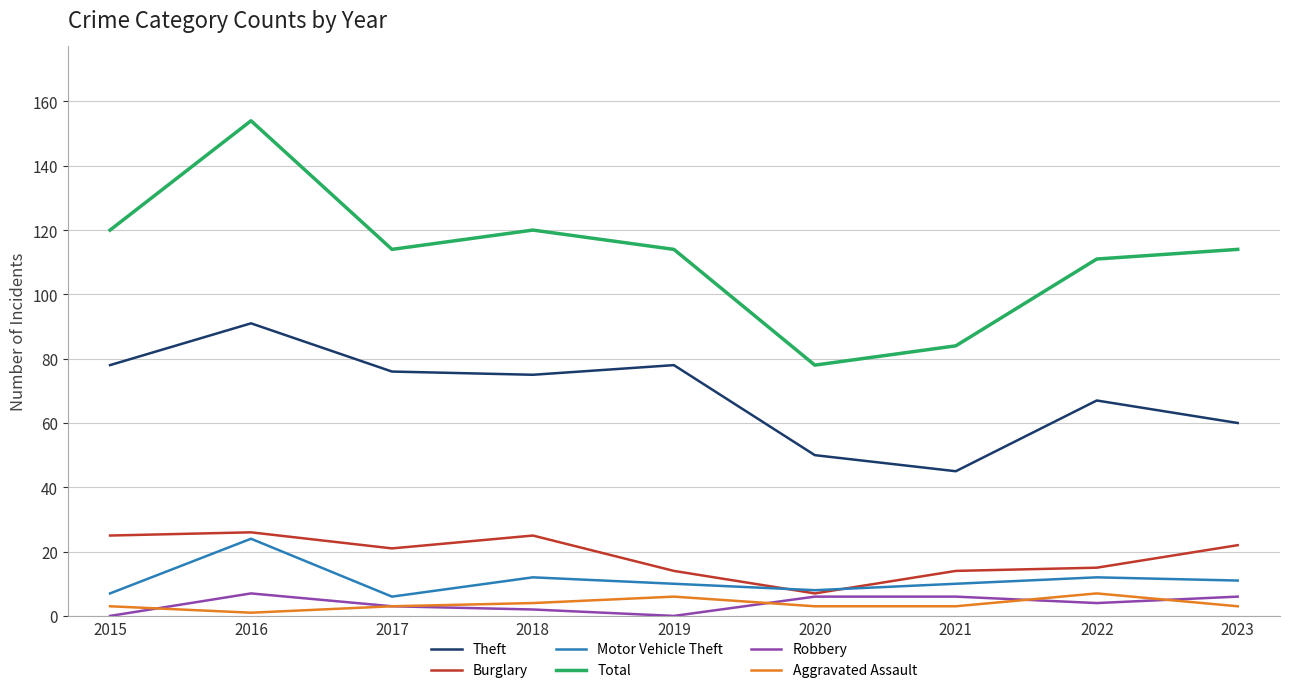

Which category has the highest value in the Theft series?

2016